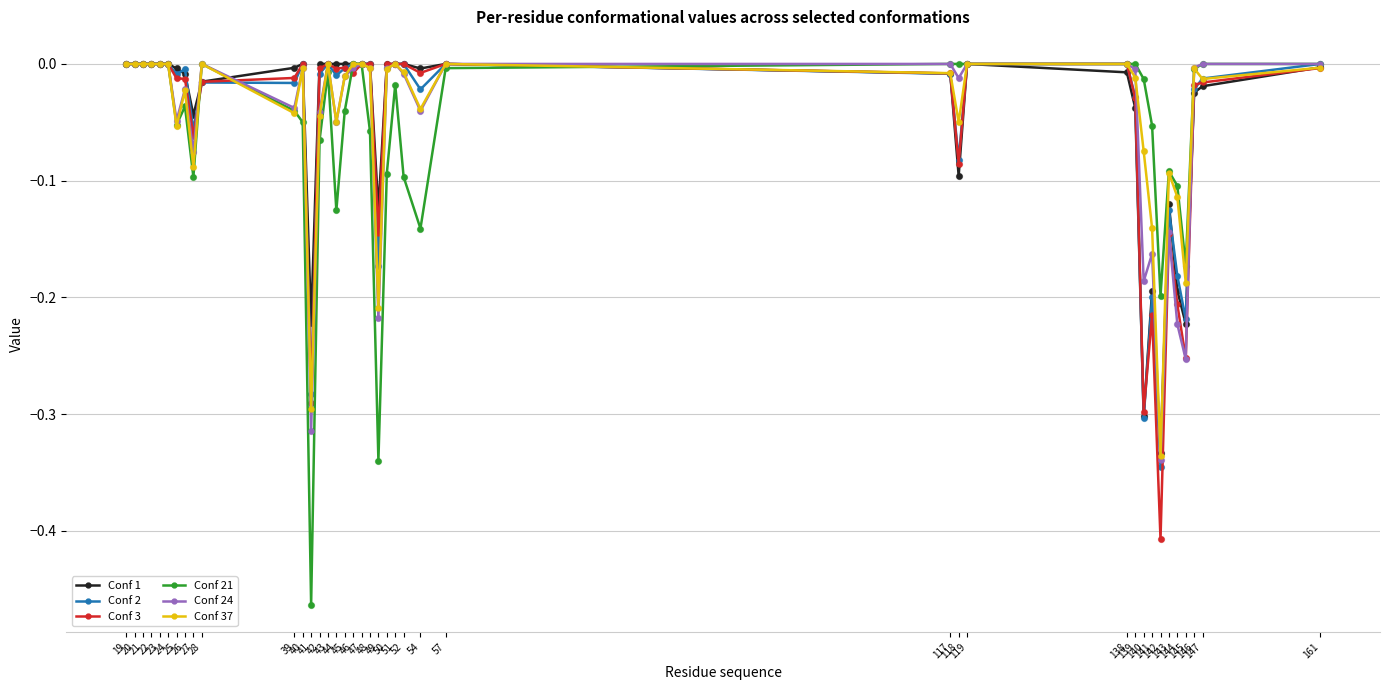

True or false: Conf 2 has more than 0 points higher than both neighbors.

True